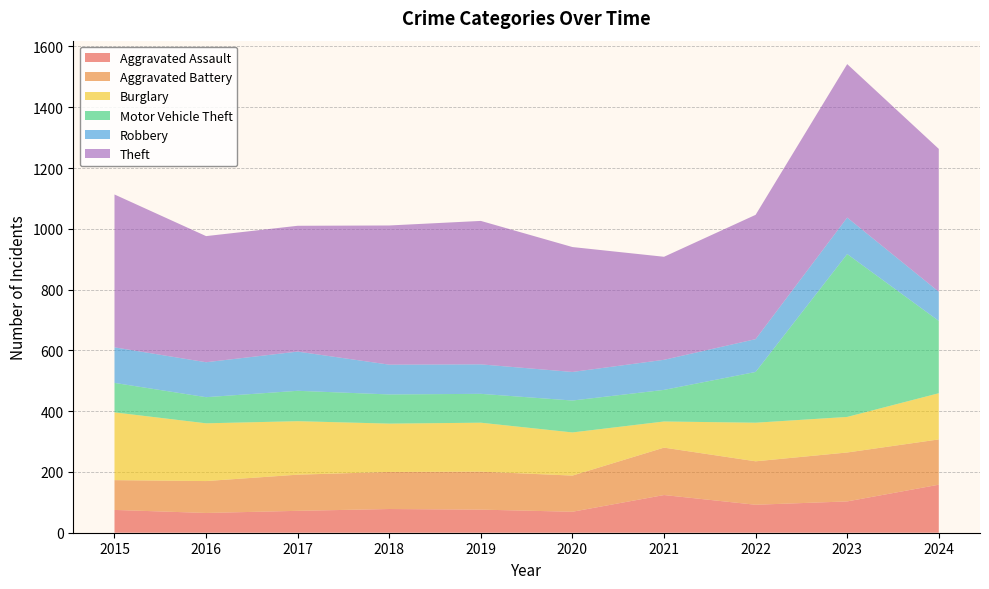

Reading right to left, list all the values displayed in this chart.

Aggravated Assault: 2024=158	2023=103	2022=92	2021=124	2020=69	2019=76	2018=78	2017=72	2016=65	2015=75
Aggravated Battery: 2024=149	2023=161	2022=143	2021=156	2020=119	2019=125	2018=122	2017=119	2016=105	2015=98
Burglary: 2024=152	2023=117	2022=127	2021=86	2020=142	2019=161	2018=159	2017=176	2016=190	2015=223
Motor Vehicle Theft: 2024=238	2023=536	2022=167	2021=104	2020=105	2019=95	2018=96	2017=100	2016=86	2015=97
Robbery: 2024=96	2023=120	2022=108	2021=99	2020=94	2019=97	2018=98	2017=129	2016=115	2015=117
Theft: 2024=470	2023=505	2022=409	2021=339	2020=411	2019=472	2018=458	2017=414	2016=415	2015=503